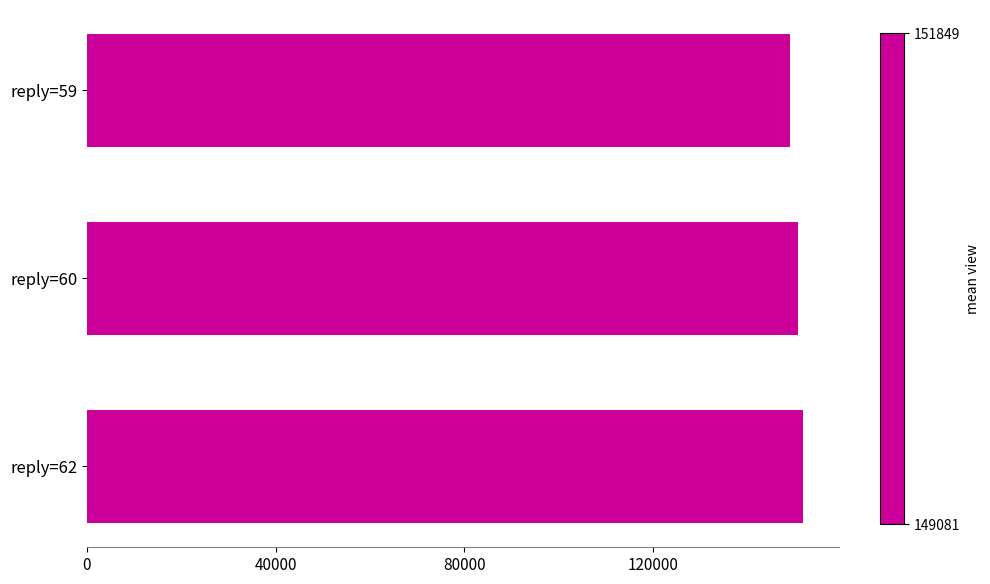

What is the minimum value shown in the chart?

149080.7